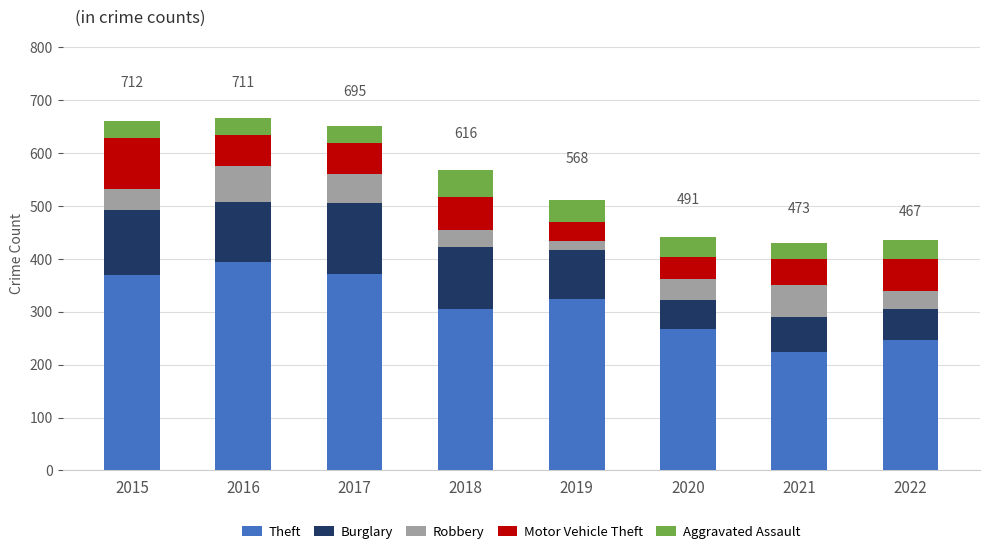

At which label does Theft first exceed 325?

2015